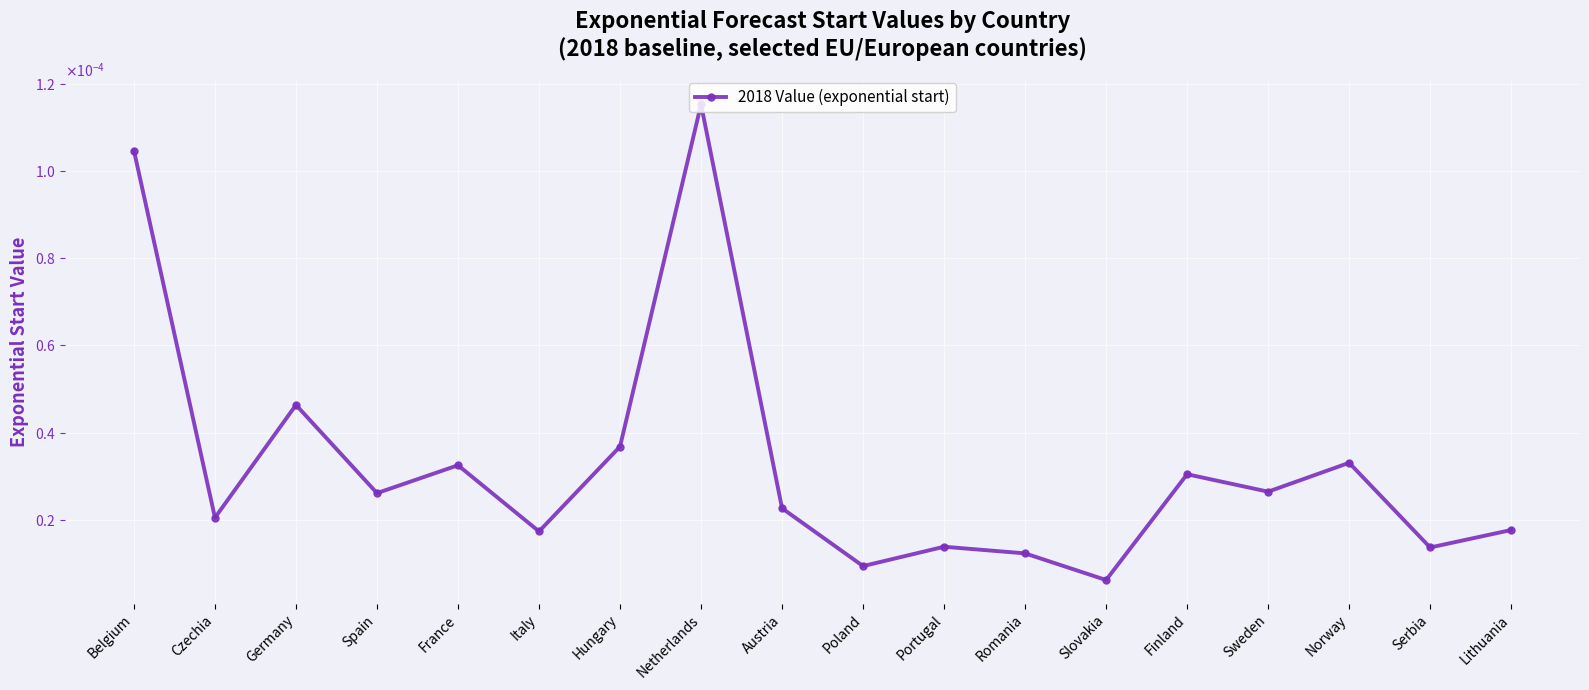

Does the chart have visible grid lines?

Yes